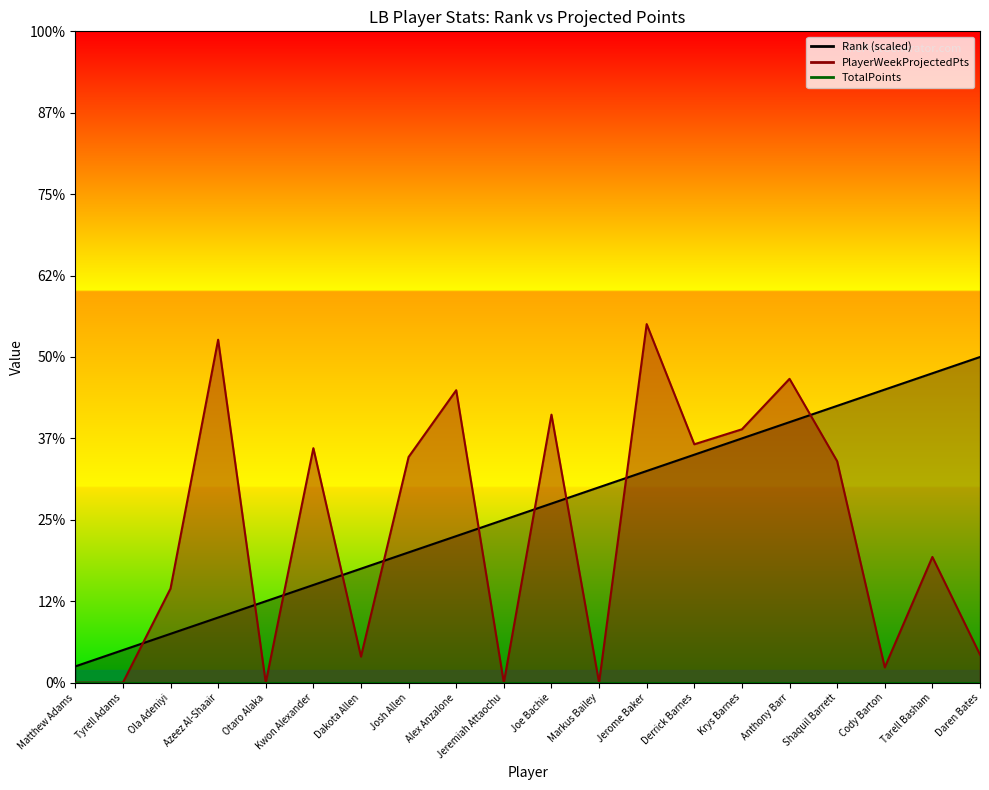

Which has a higher value, Dakota Allen or Joe Bachie?

Joe Bachie